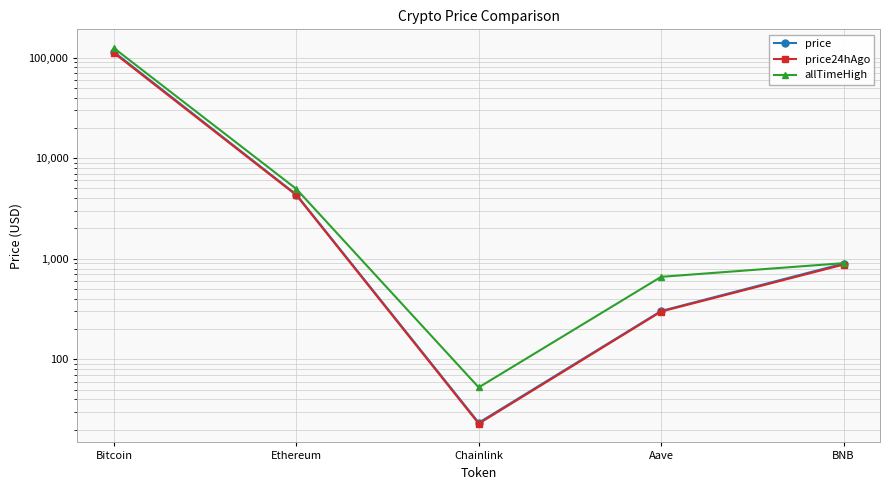

Where does the price24hAgo series first go above 875?

Bitcoin